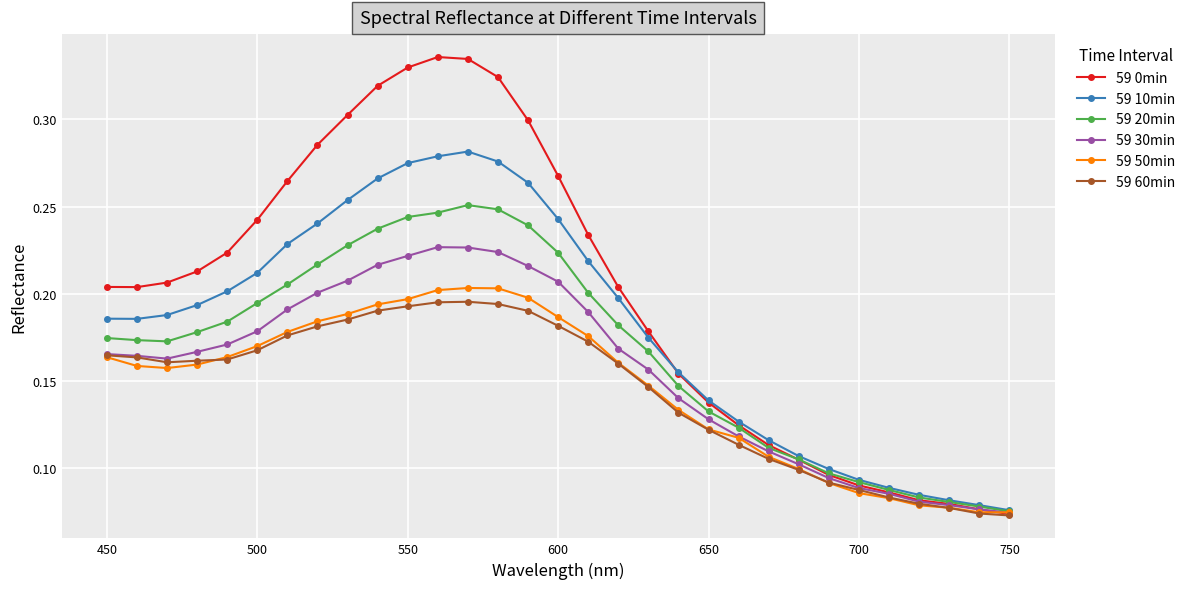

True or false: 59 10min has more than 0 points higher than both neighbors.

True